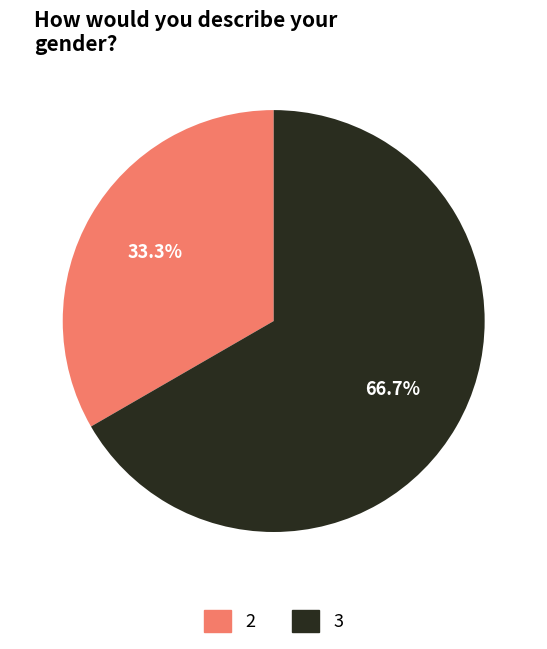

How many segments does this pie chart have?

2